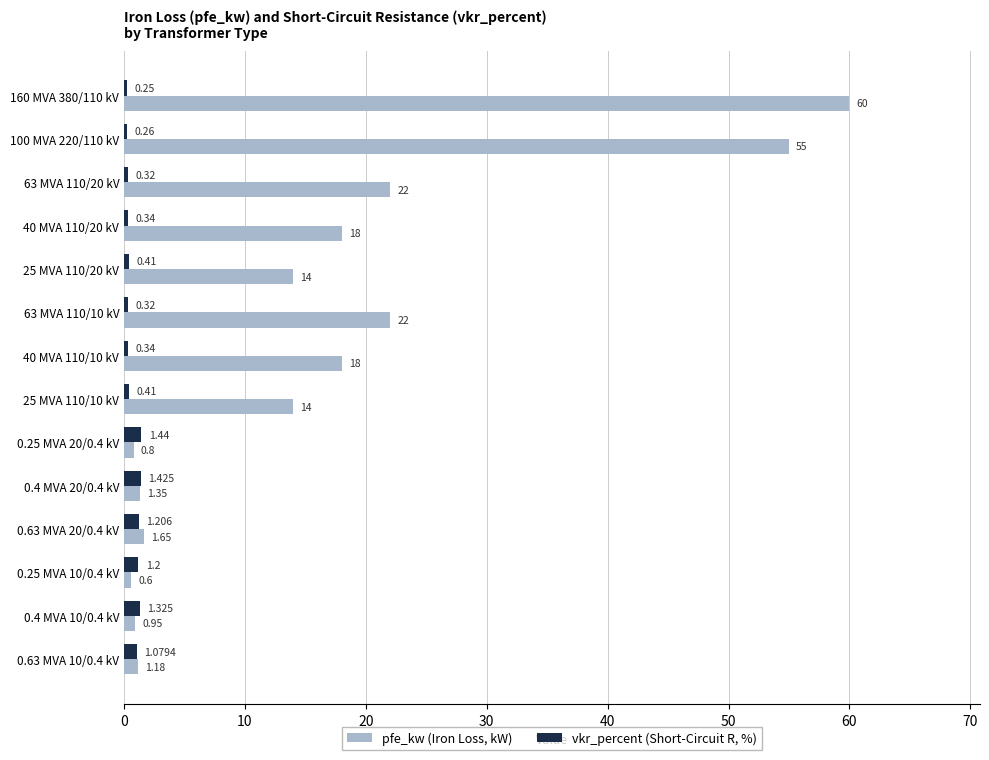

Which series has the largest total across all categories?

pfe_kw (Iron Loss, kW)